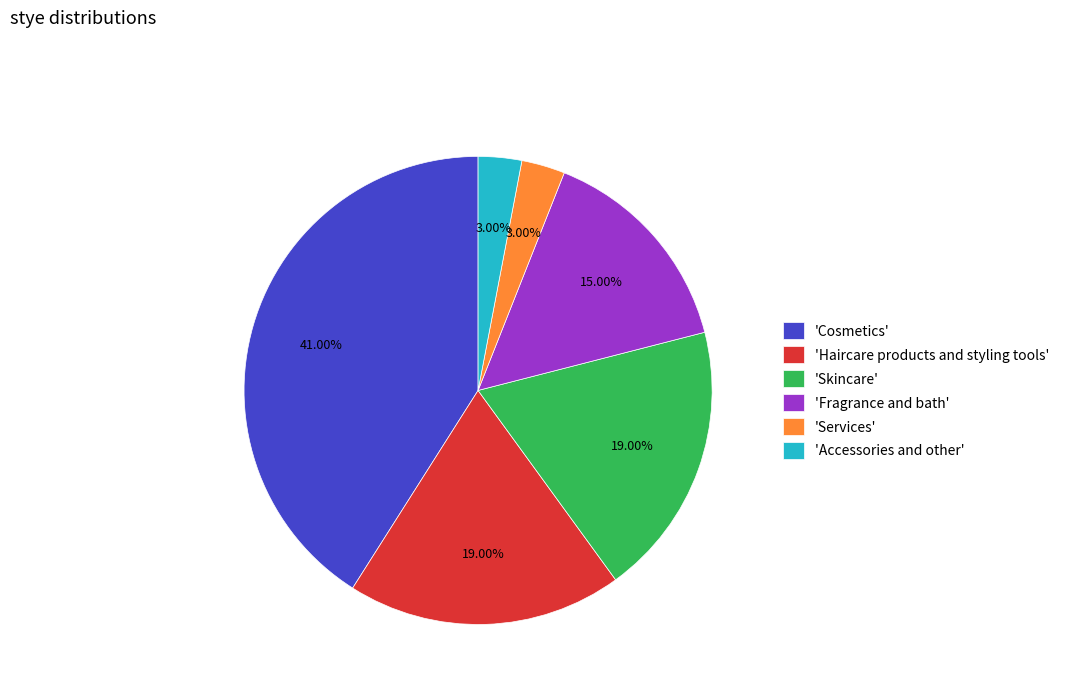

Which category has the biggest portion of the pie?

'Cosmetics'